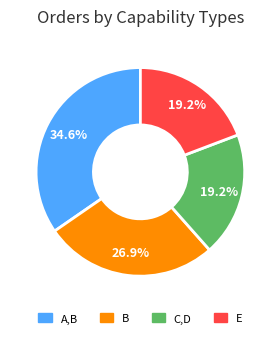

To the nearest percent, what percentage of the pie is A,B?

35%